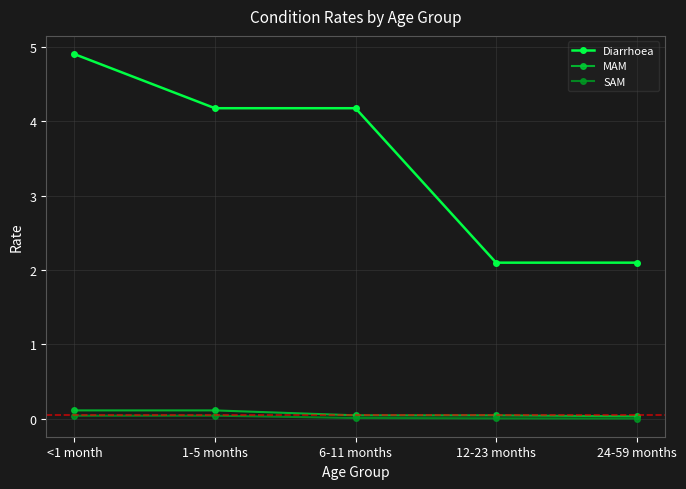

What is the difference between the maximum and minimum values in the MAM series?

0.1